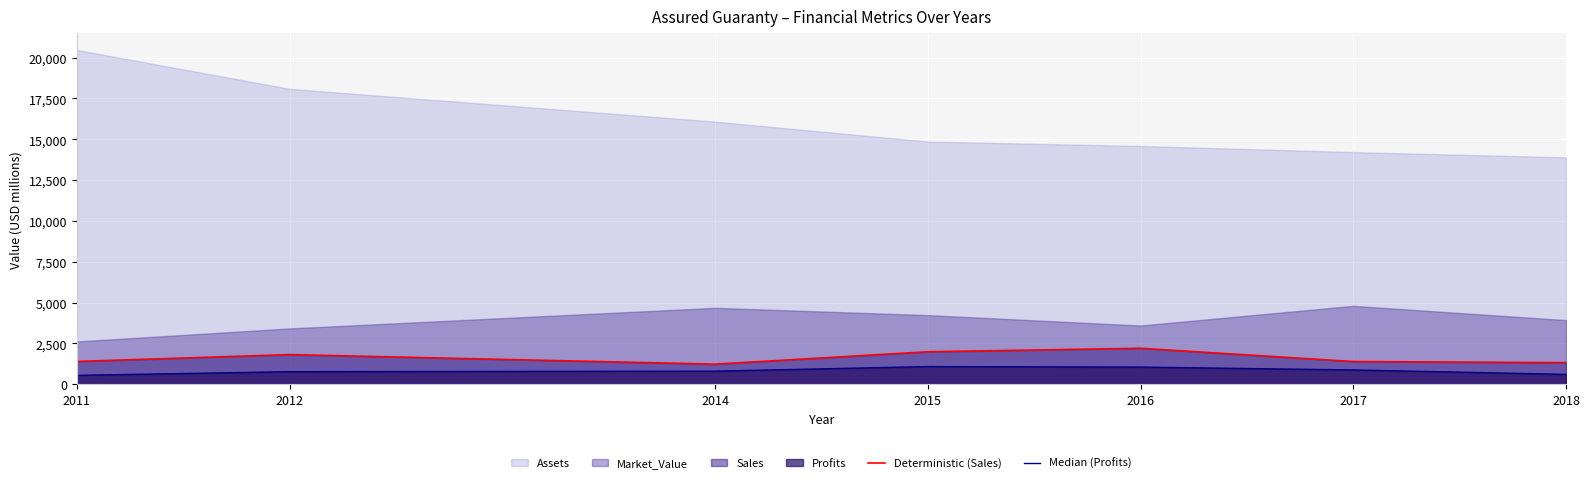

The Median (Profits) series shows 610.0 at 2018. True or false?

True